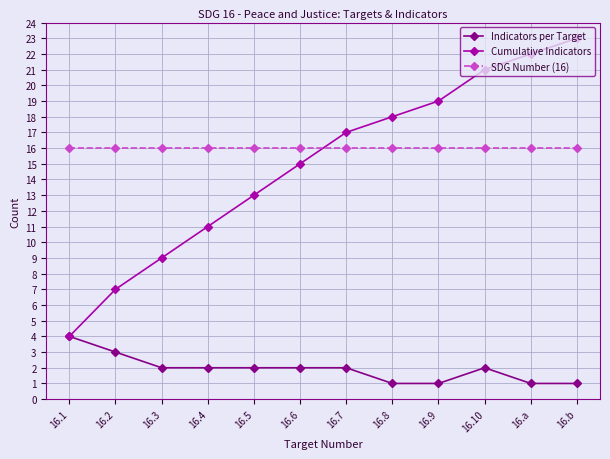

What is the difference between the second highest and second lowest values in the Indicators per Target series?

2